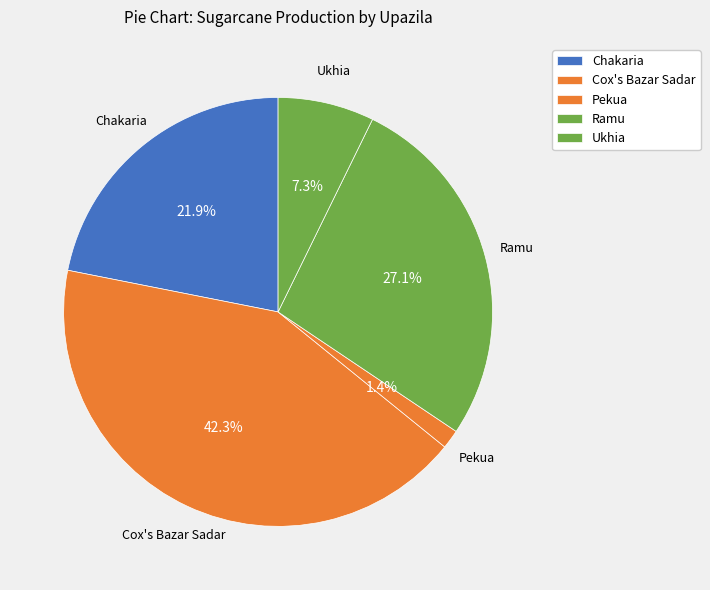

What is the smallest slice in the pie chart?

Pekua